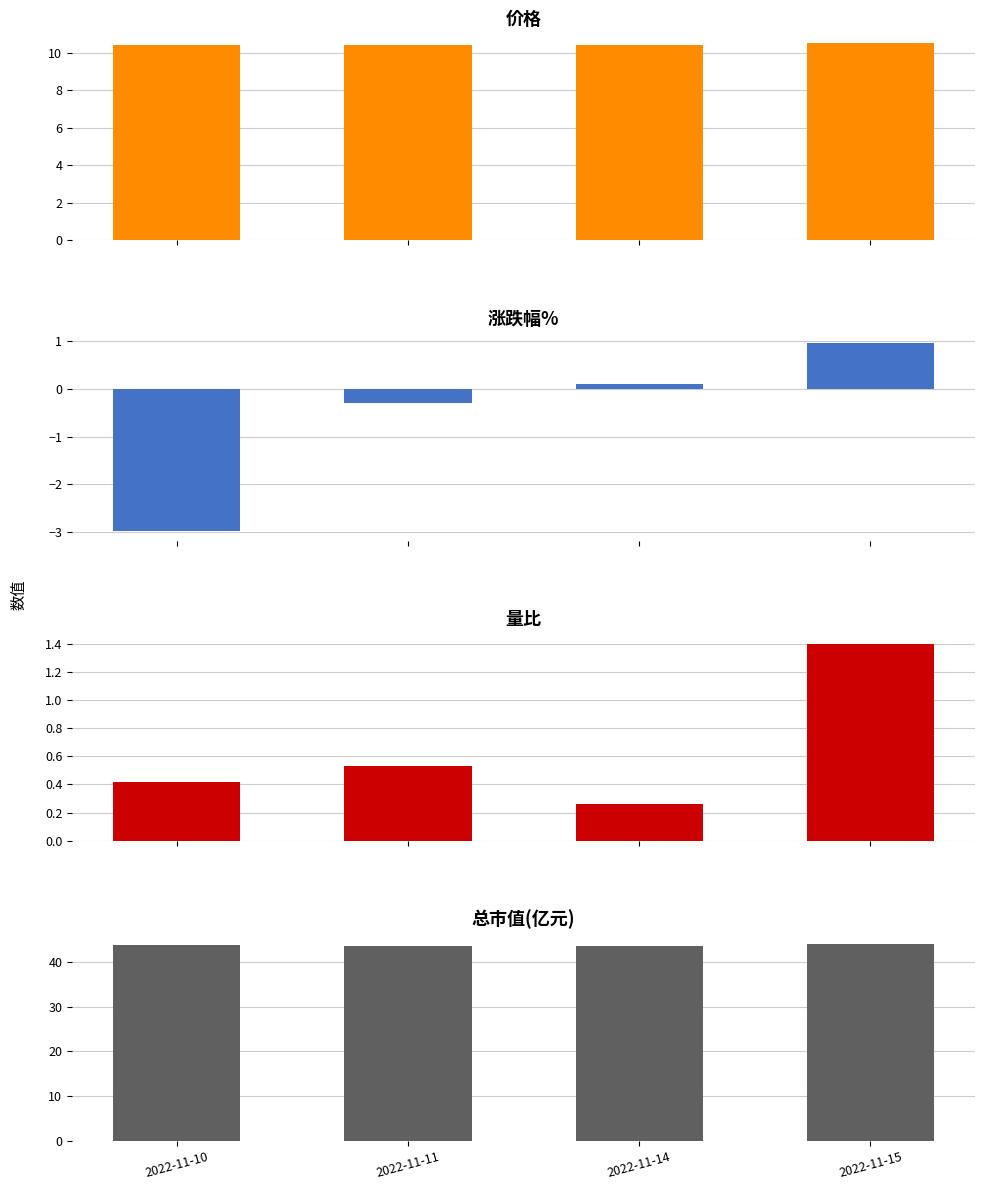

How many categories are shown in the chart?

4